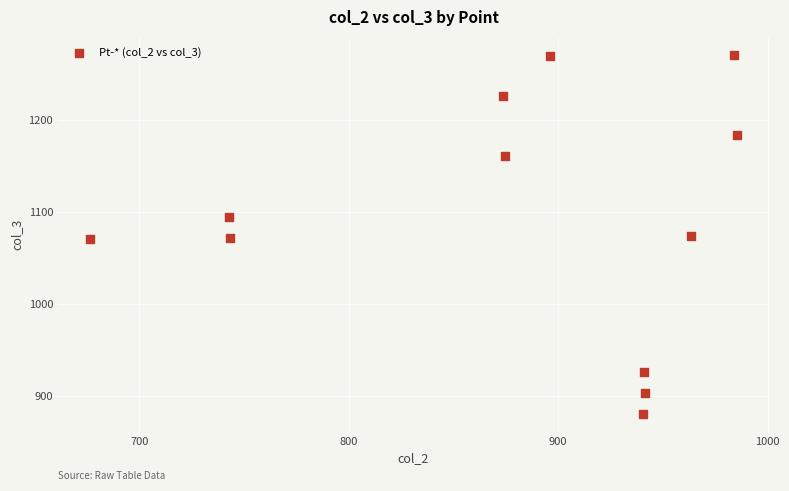

What is the range of X values (max minus min)?

308.6